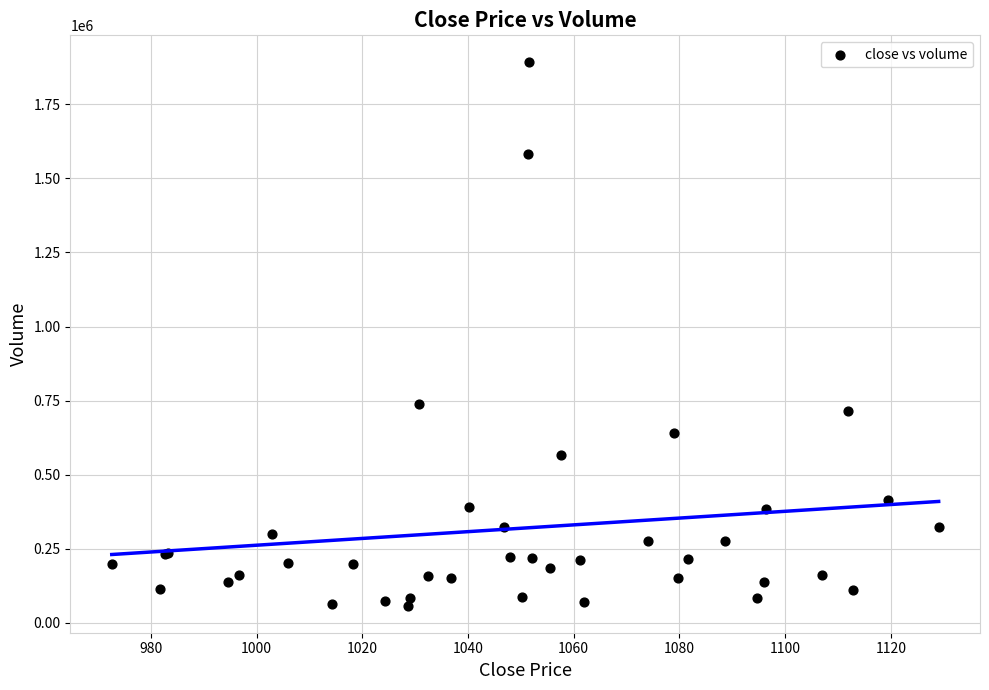

What Y value in the scatter plot is closest to 974747?

739860